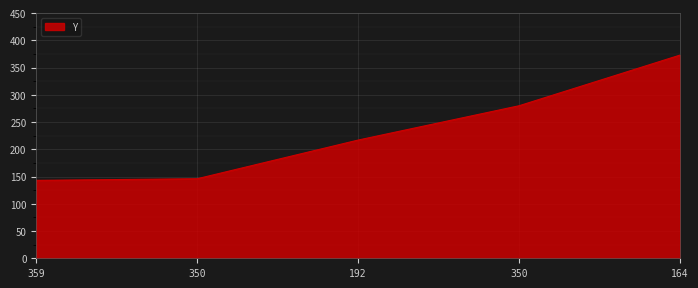

What is the difference between the second highest and minimum values?

137